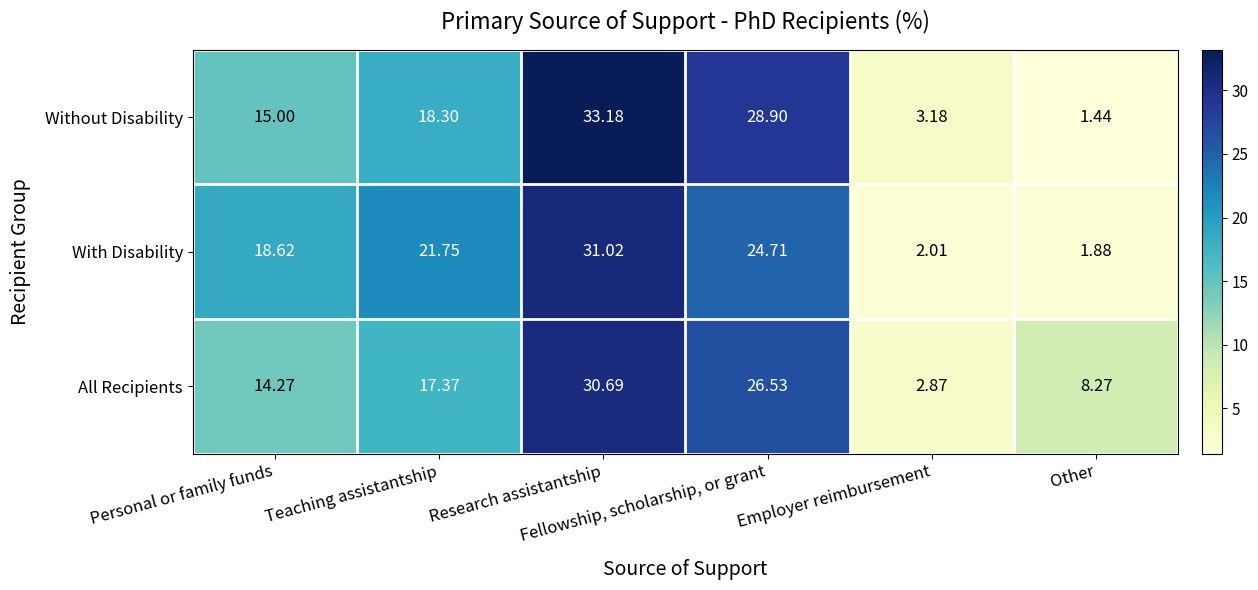

Which series has the largest range (max minus min)?

Without Disability